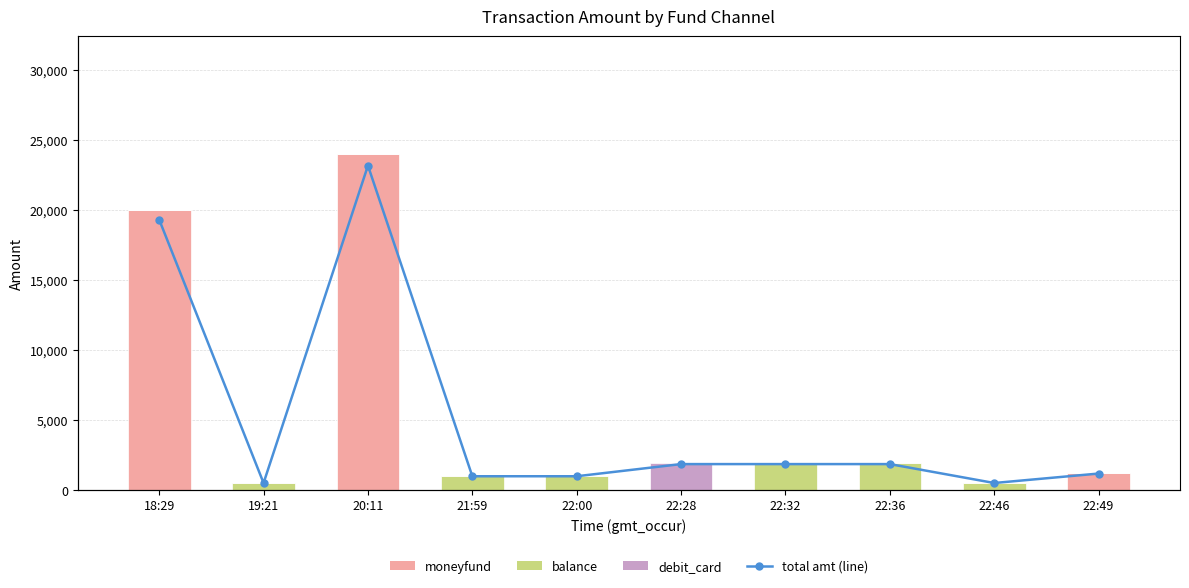

List the series in order of their peak value, highest first.

moneyfund, total amt (line), balance, debit_card